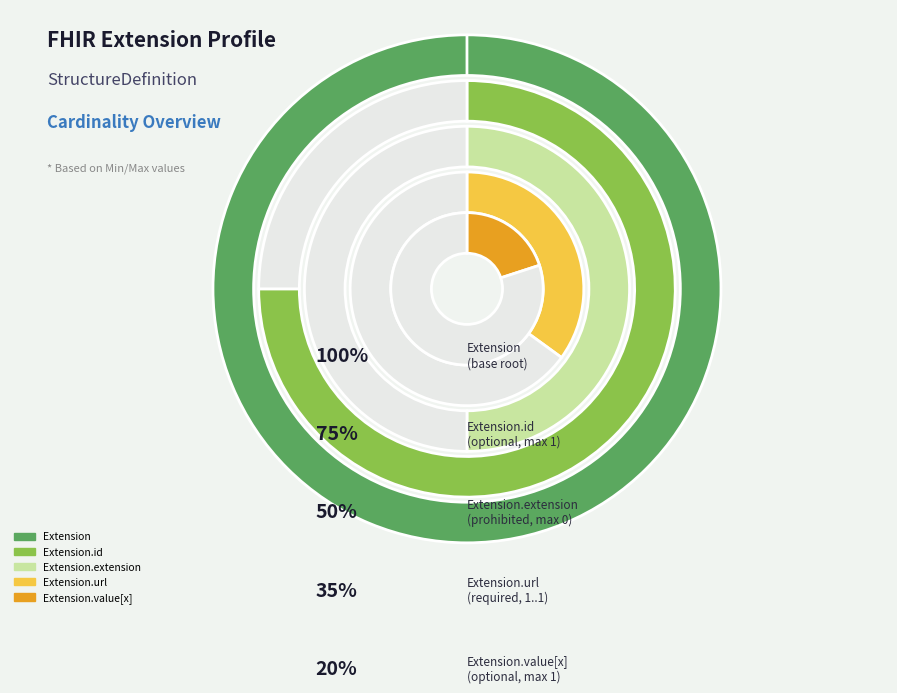

Does Extension.url represent more than half of the total?

Yes